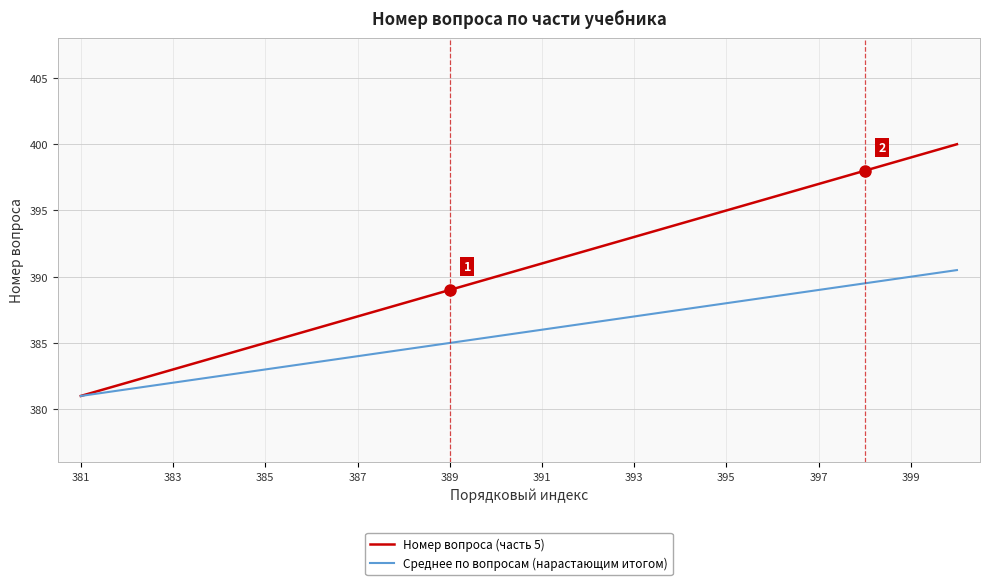

What are all the series names shown in the legend?

Номер вопроса (часть 5), Среднее по вопросам (нарастающим итогом)